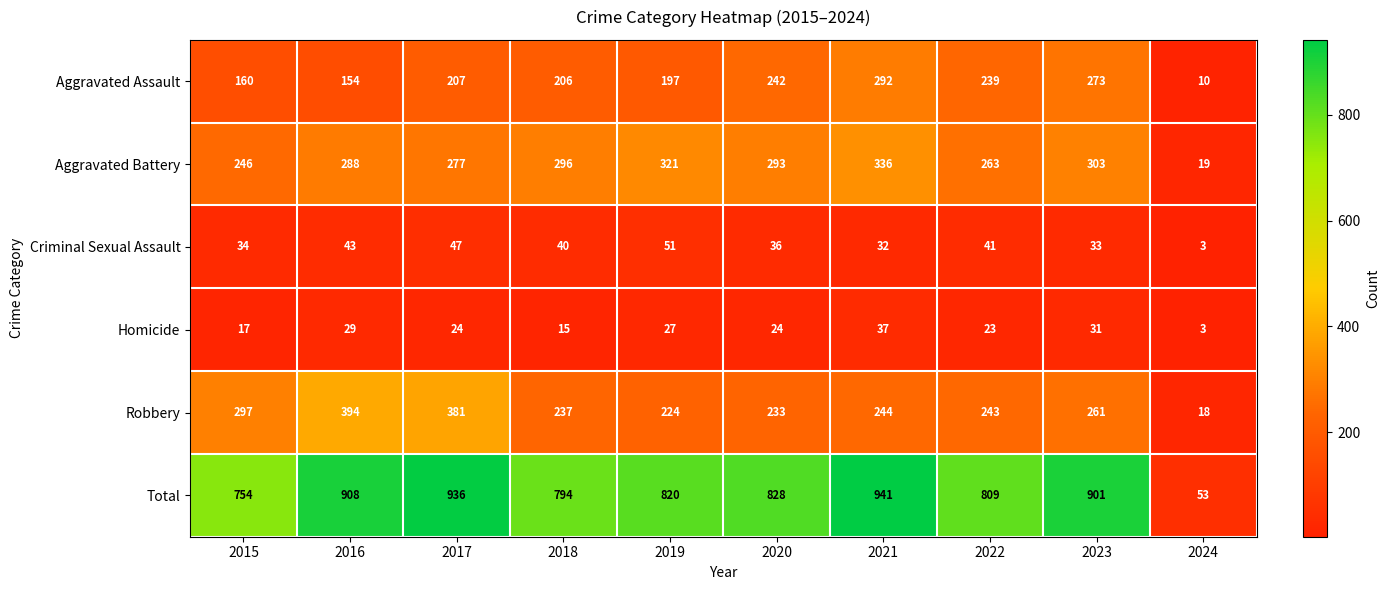

Between 2017 and 2021, which series saw the biggest shift?

Robbery